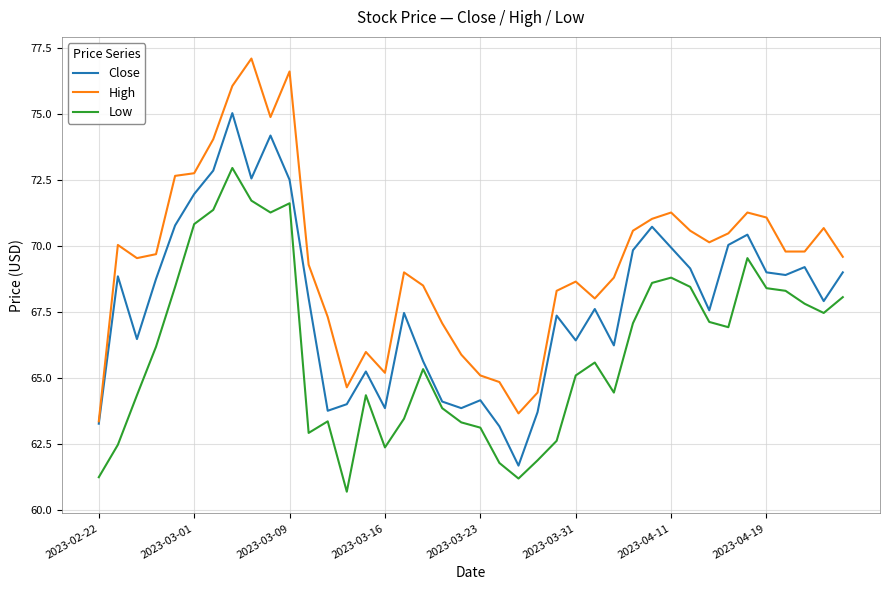

Which series has the widest spread of values?

High